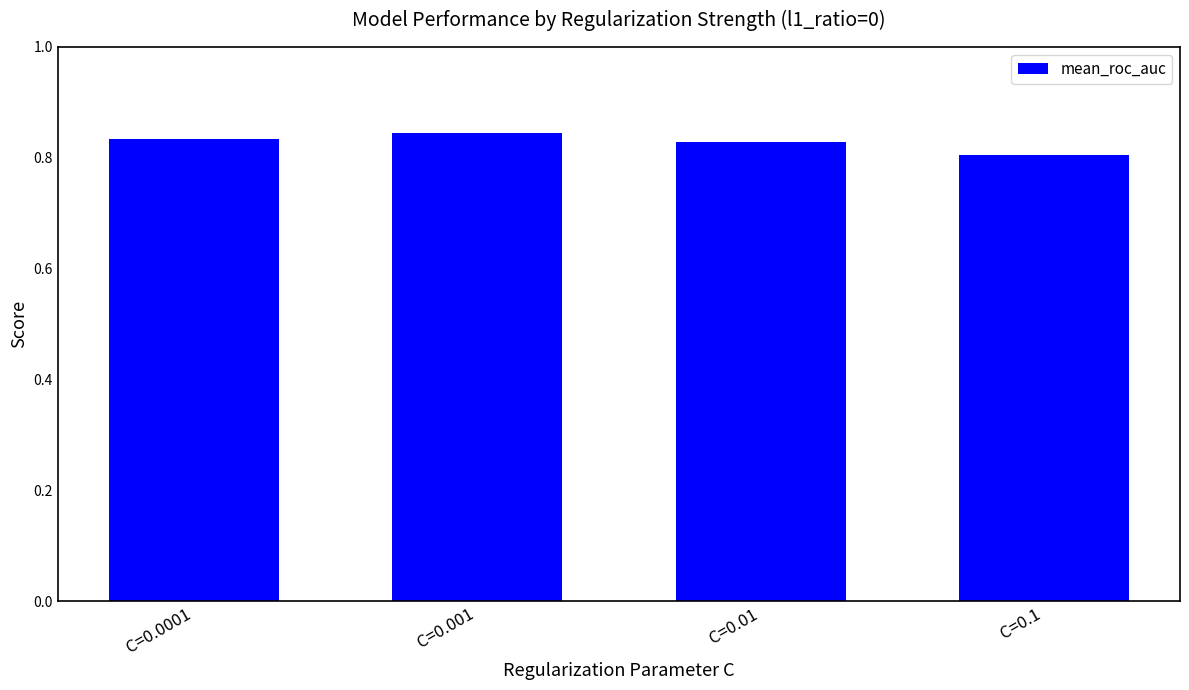

True or false: the data shows 0.8 at C=0.1.

True